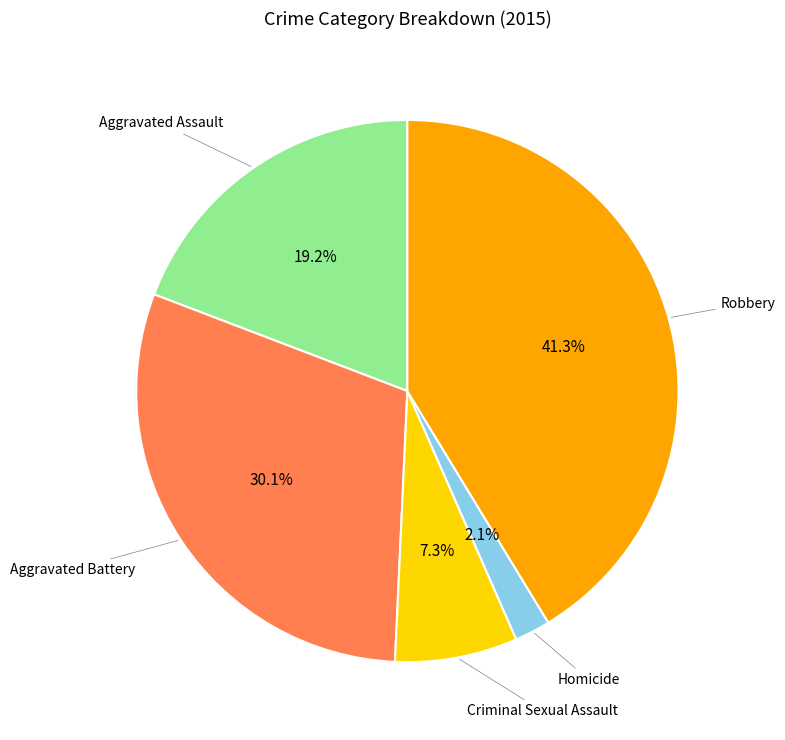

Does any single category account for the majority?

No